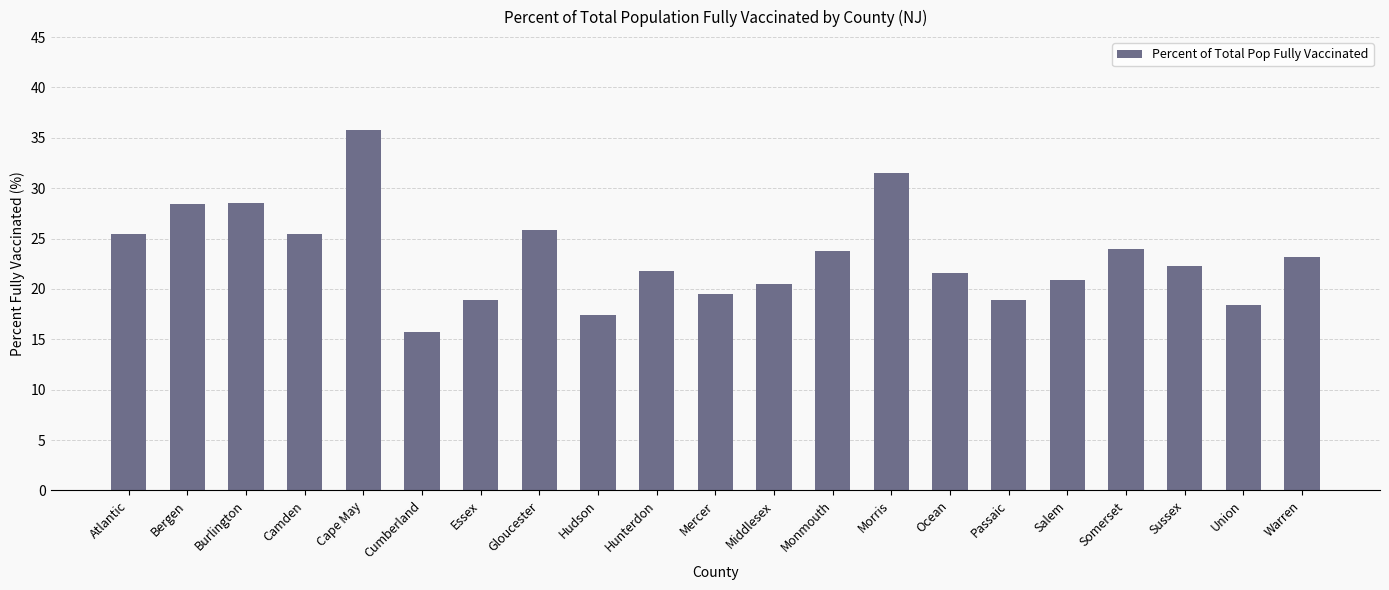

What is the approximate value at Passaic?

18.9